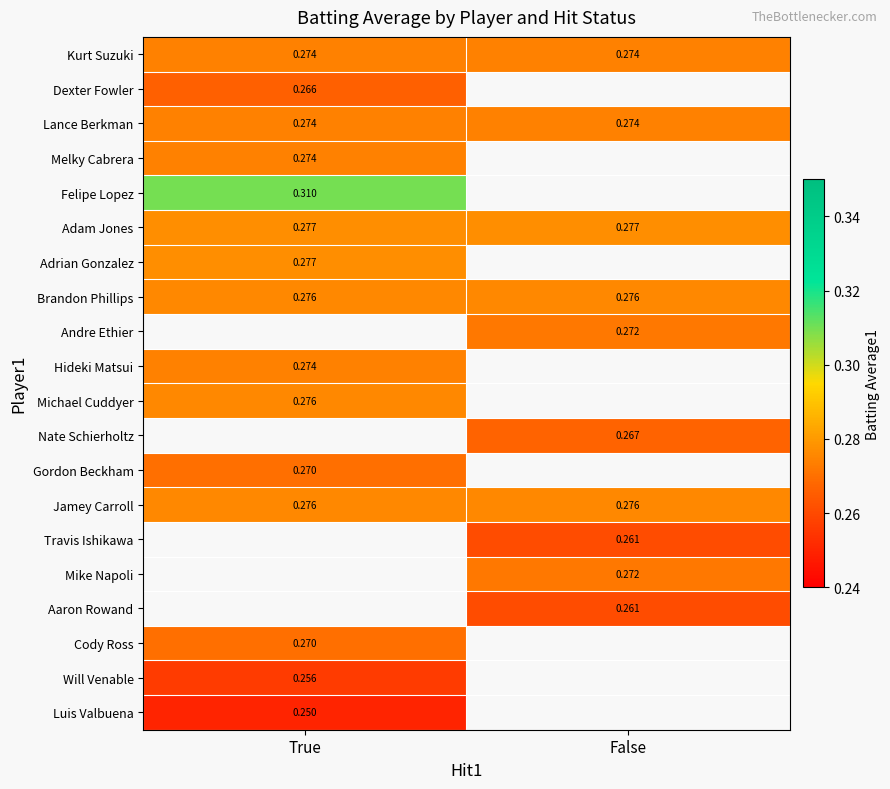

True or false: Brandon Phillips has a value of 0.5 at False.

False